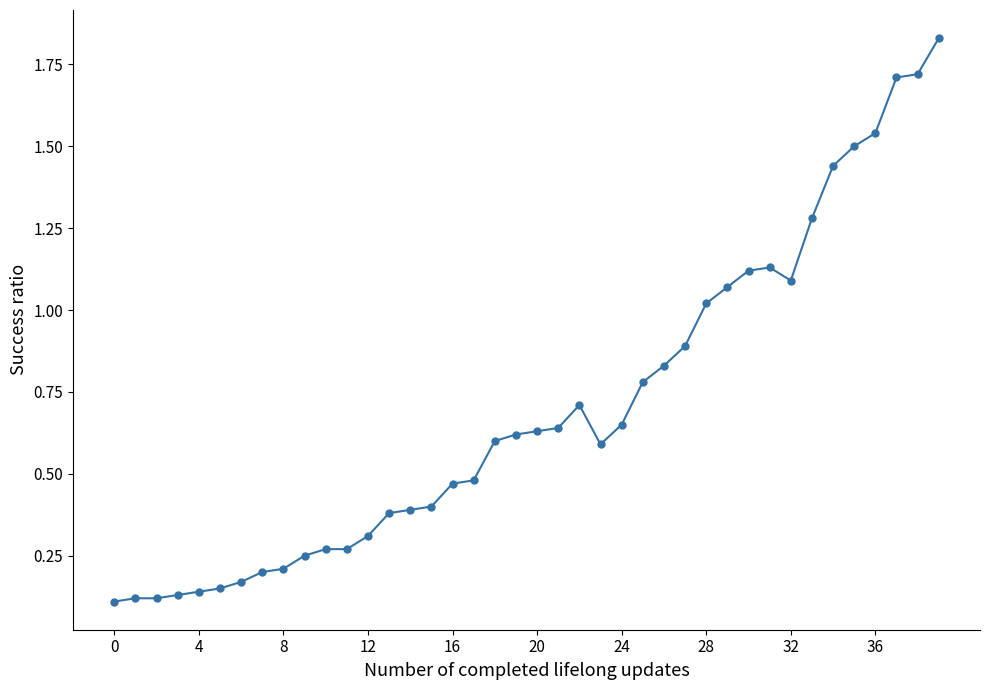

Is this an area chart (filled region under the line)?

No